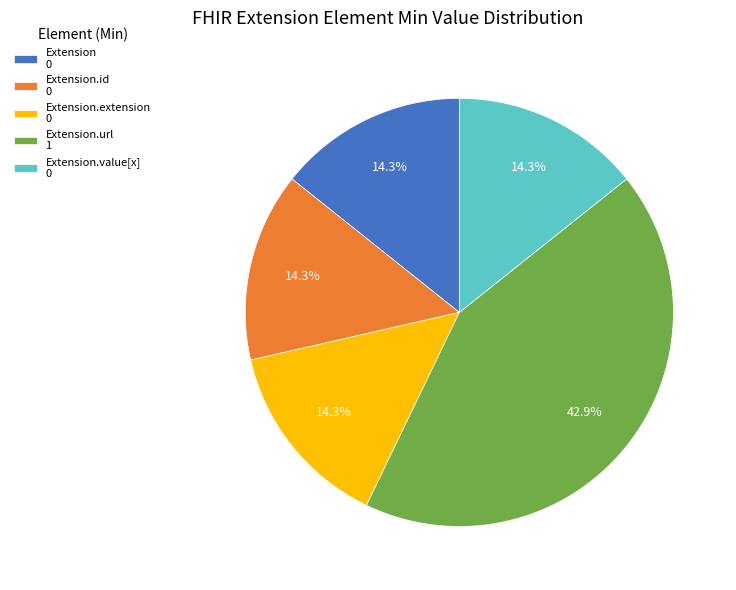

Does Extension.url 1 account for over 50% of the chart?

No